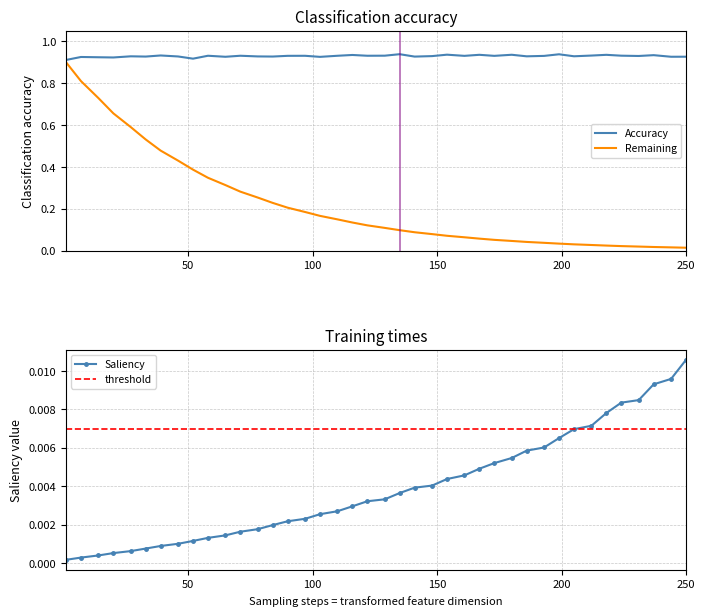

Which series has the largest range (max minus min)?

Remaining